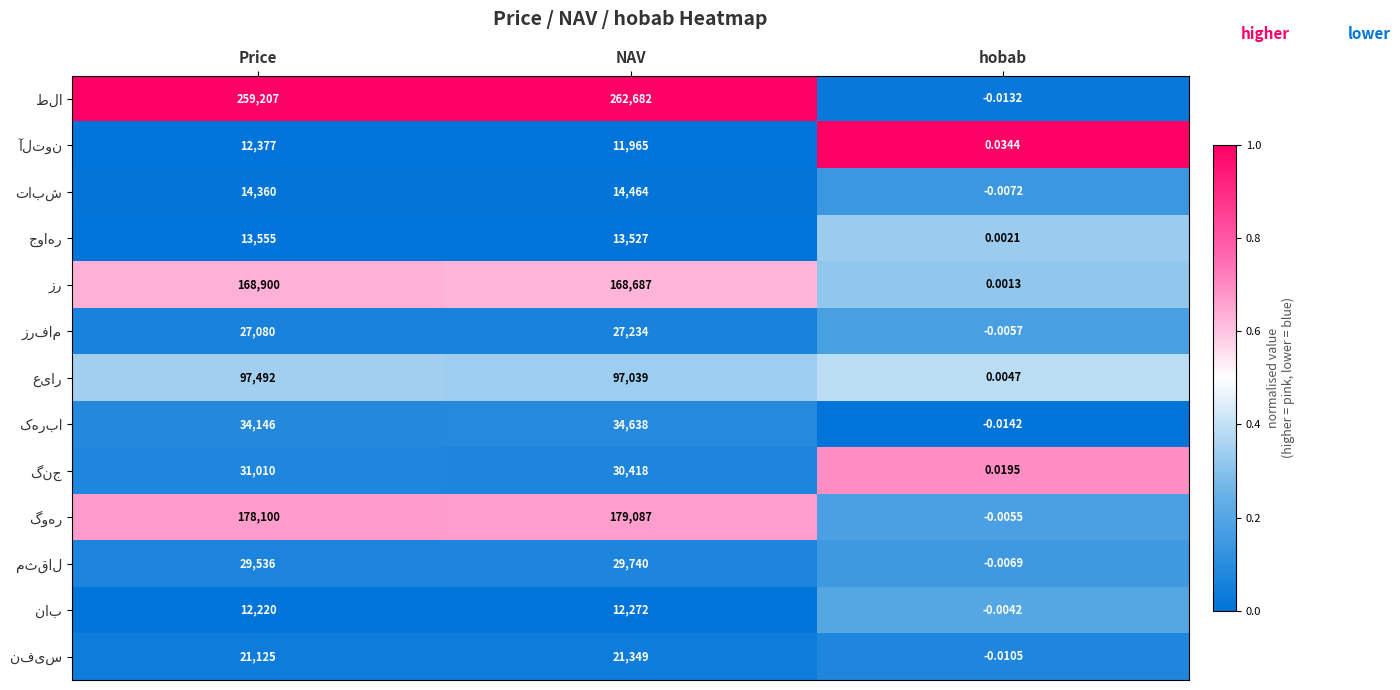

Which label corresponds to the largest value in the chart?

NAV